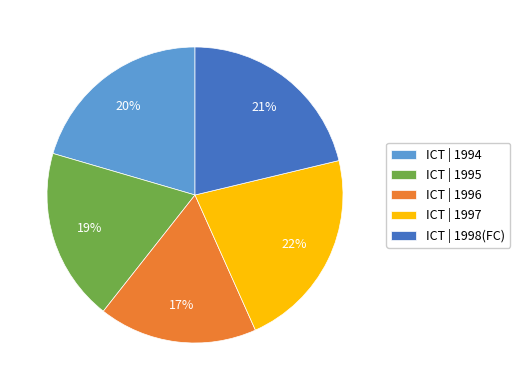

Which slice is the largest?

ICT | 1997